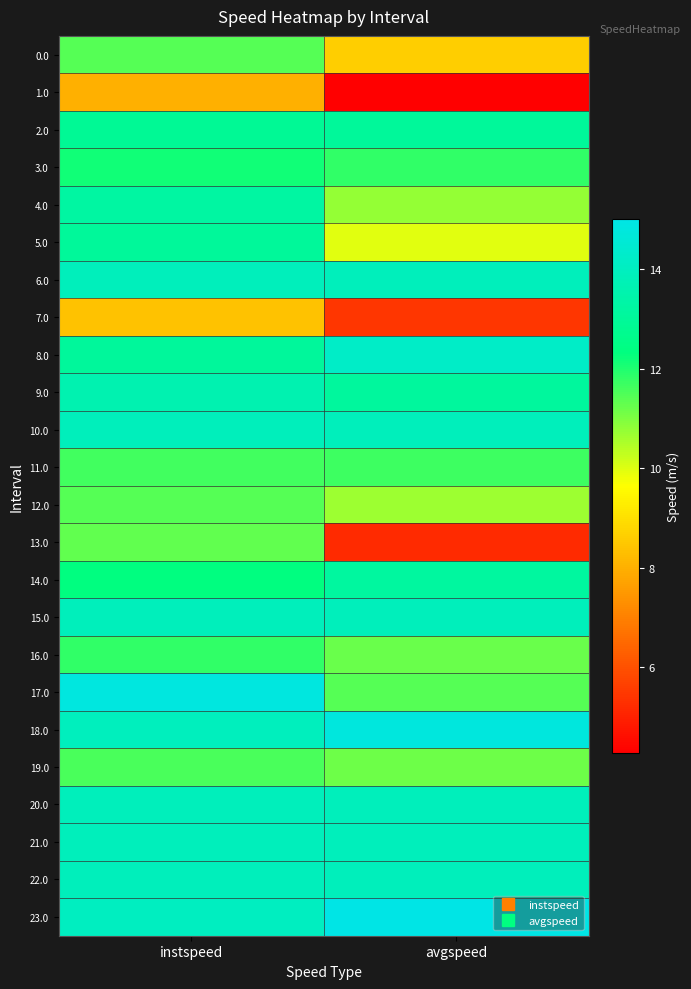

How many distinct data groups are displayed?

24